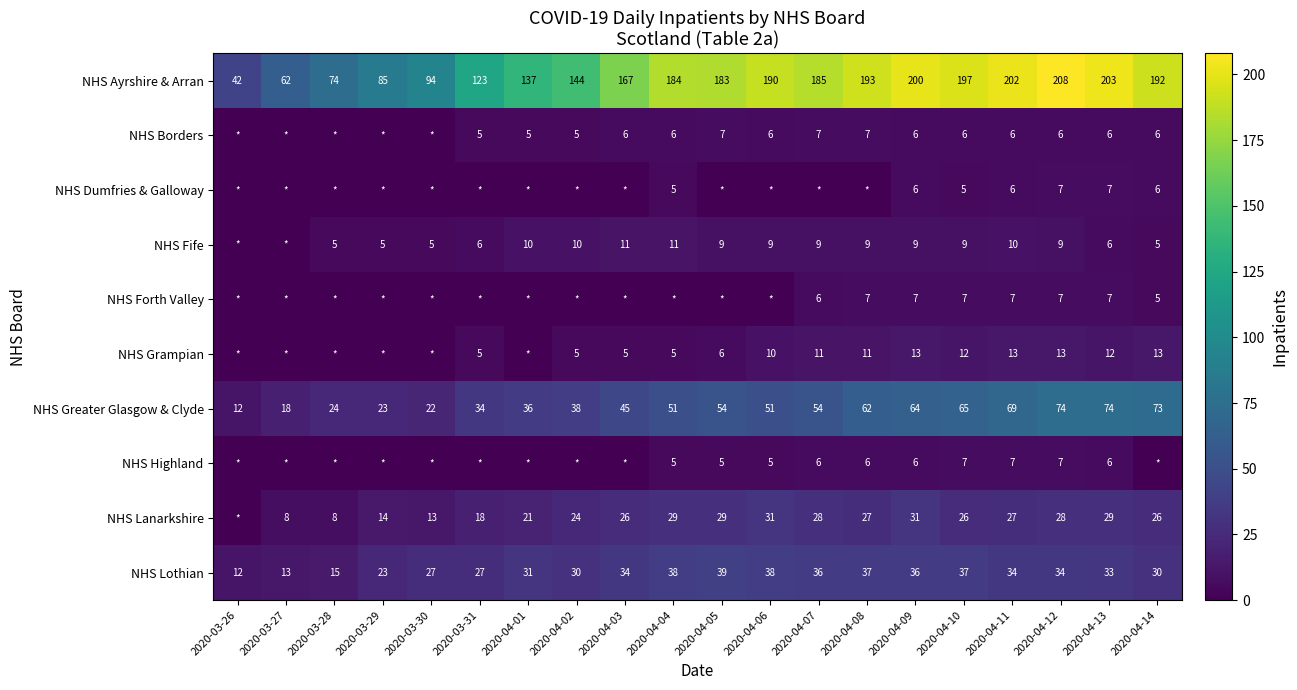

At which label is NHS Ayrshire & Arran closest to 125?

2020-03-31